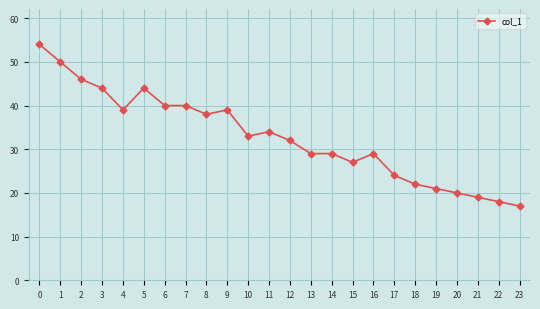

True or false: the data shows 29 at 13.

True